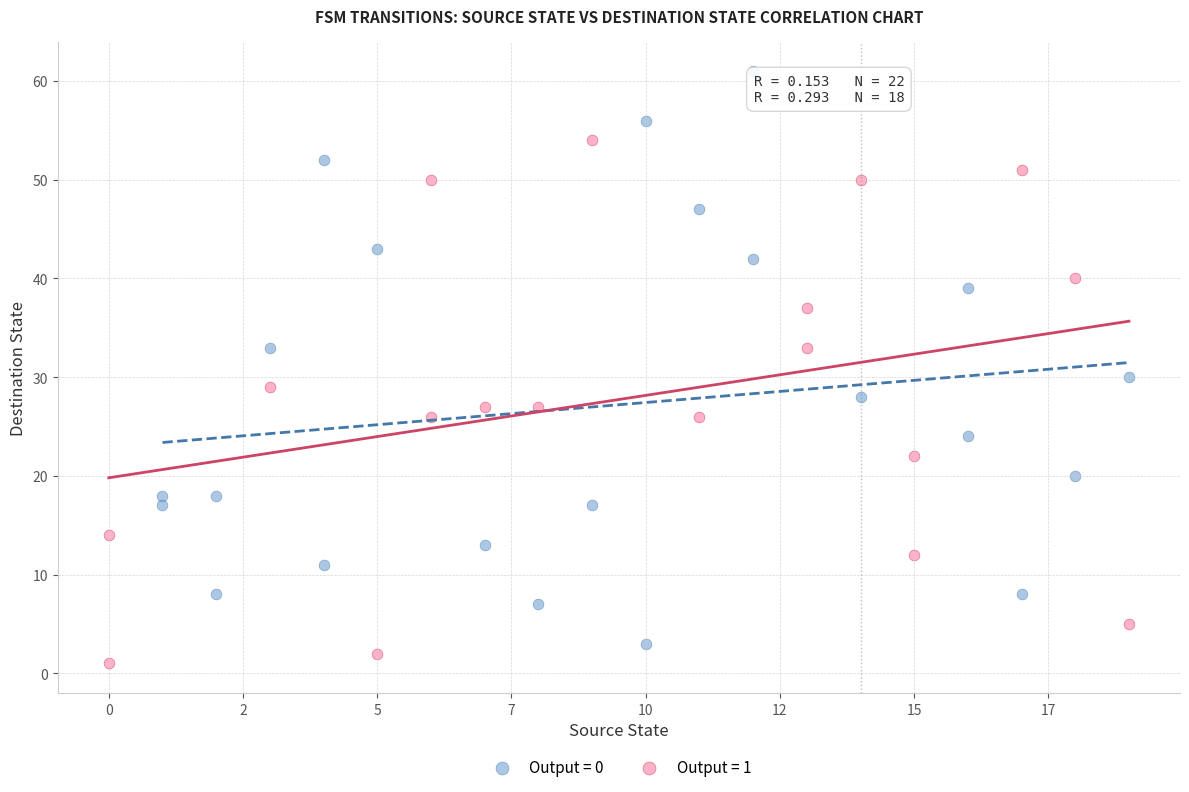

Which series contains the highest Y value?

Output = 0